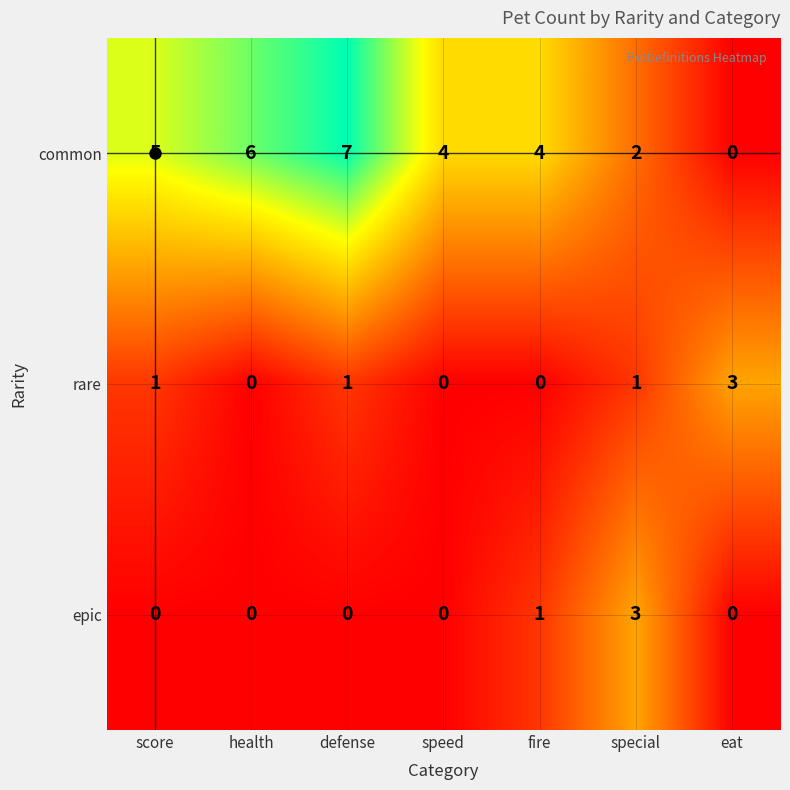

What is the spread (max minus min) of values at fire?

4